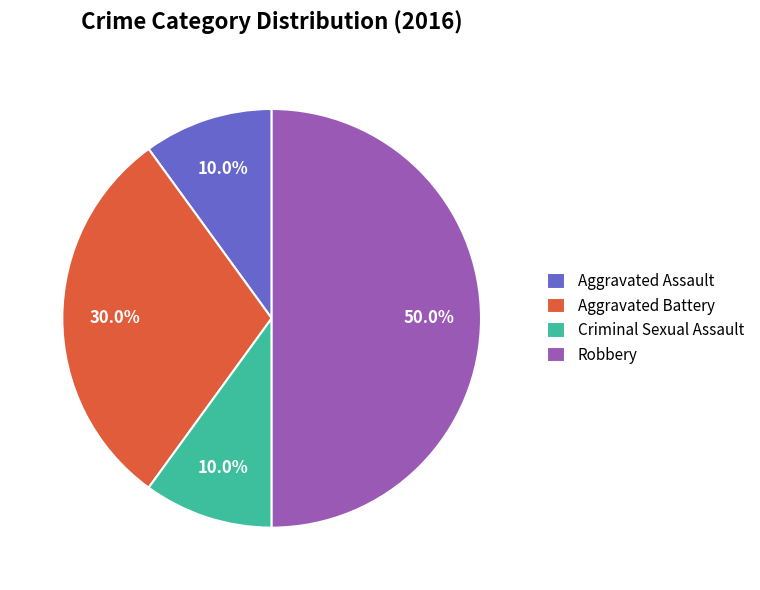

Do Aggravated Assault and Robbery together represent more than half of the pie?

Yes